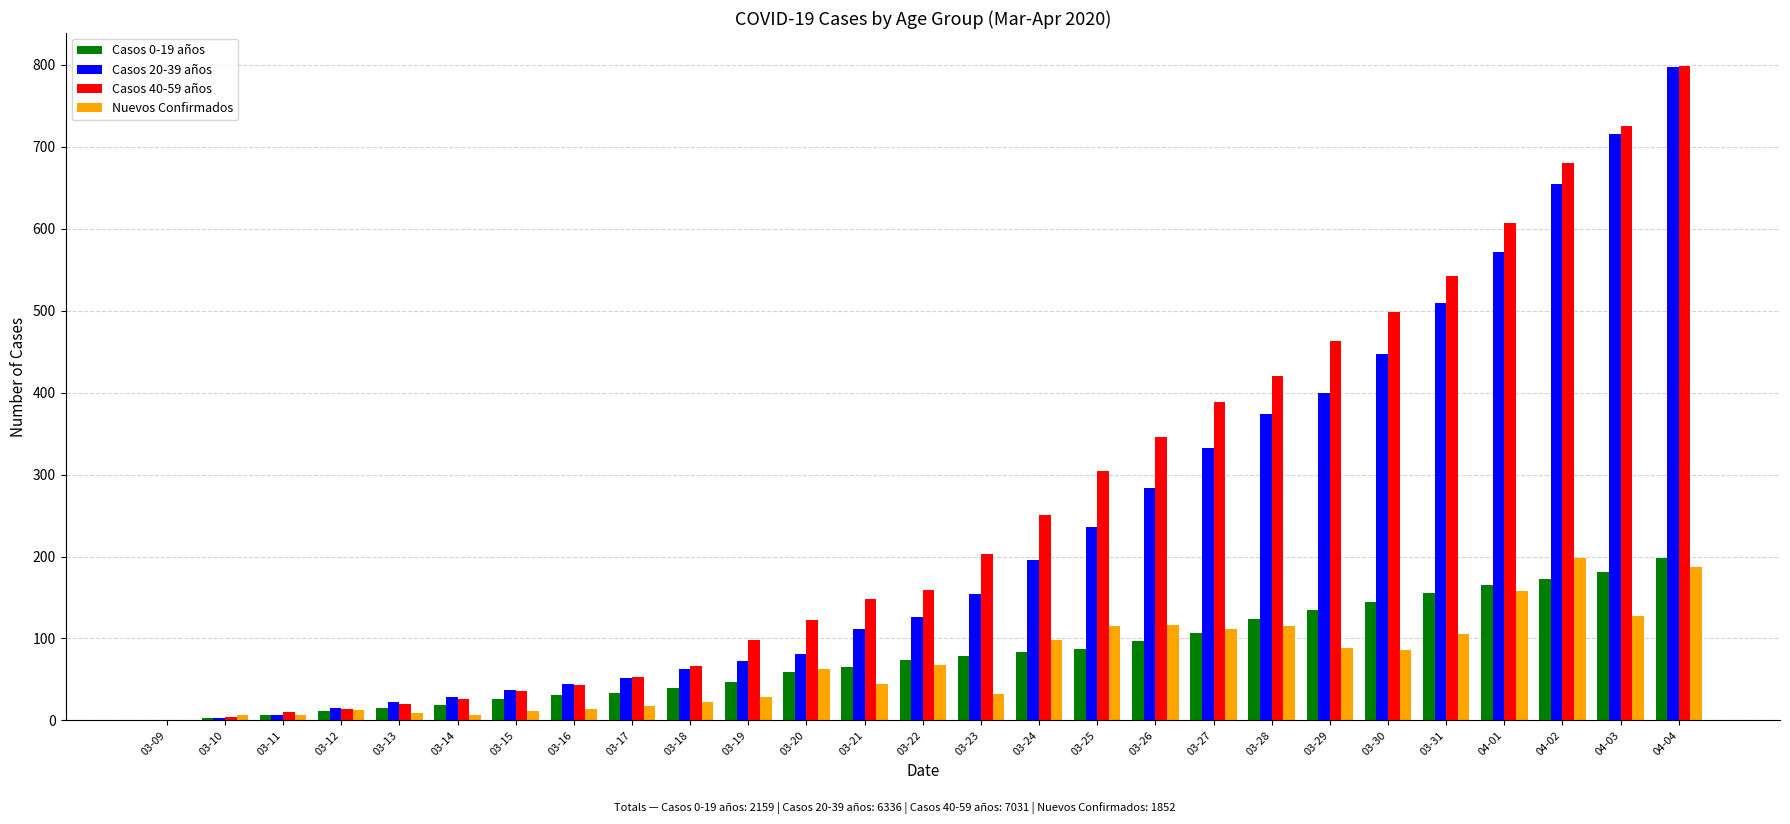

What value does the Casos 0-19 años series have at 03-14?

19